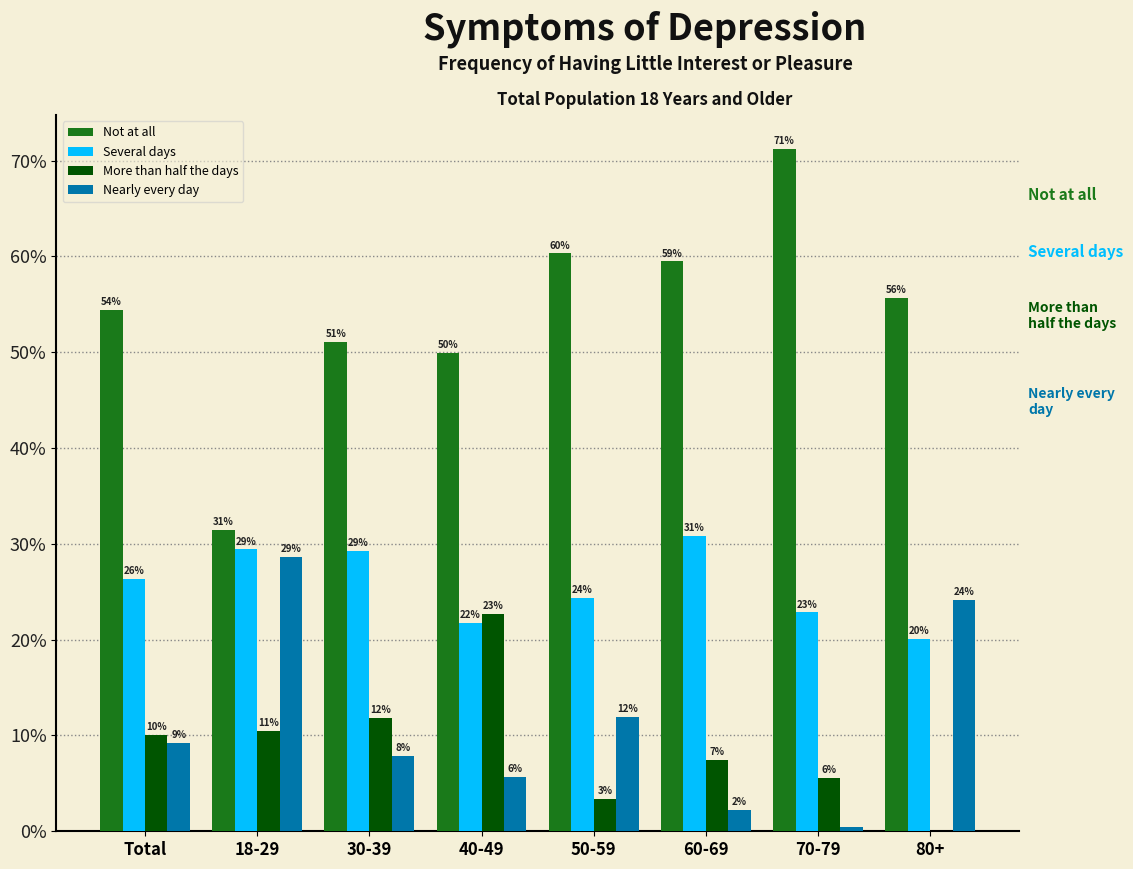

How many groups of bars are there?

8